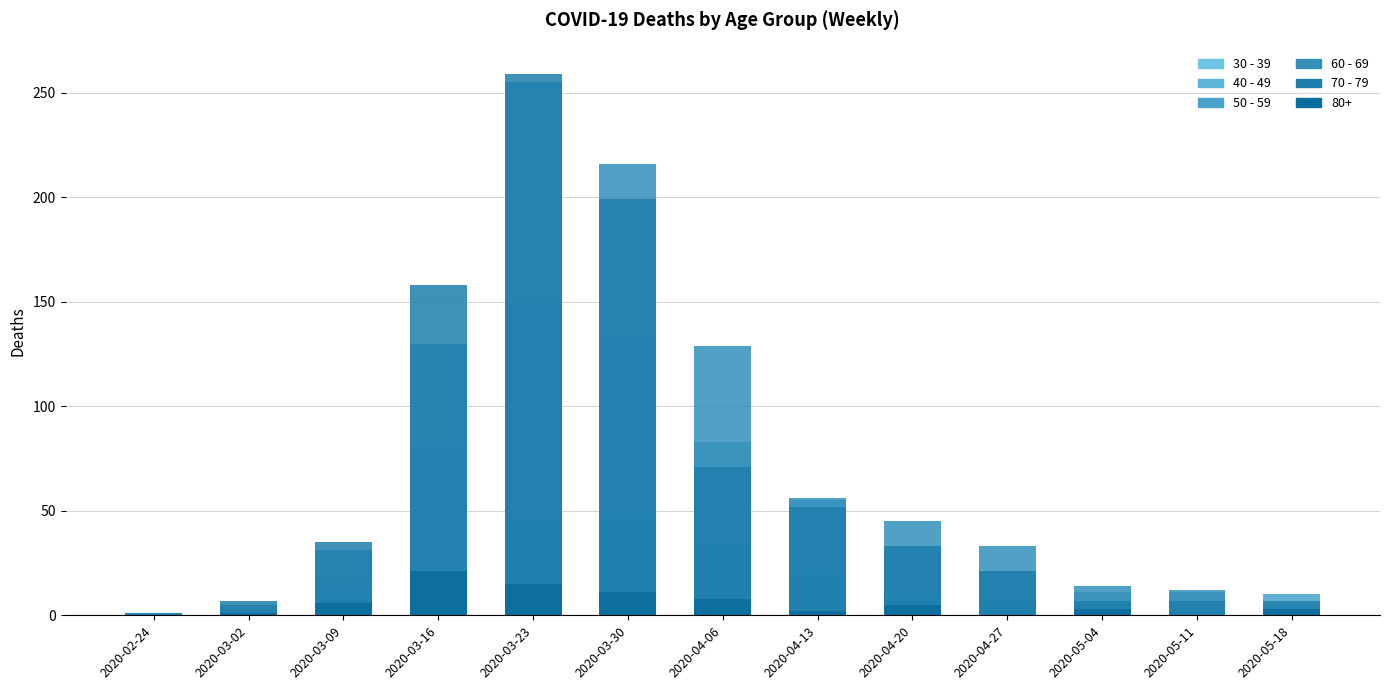

What are all the series names shown in the legend?

30 - 39, 40 - 49, 50 - 59, 60 - 69, 70 - 79, 80+